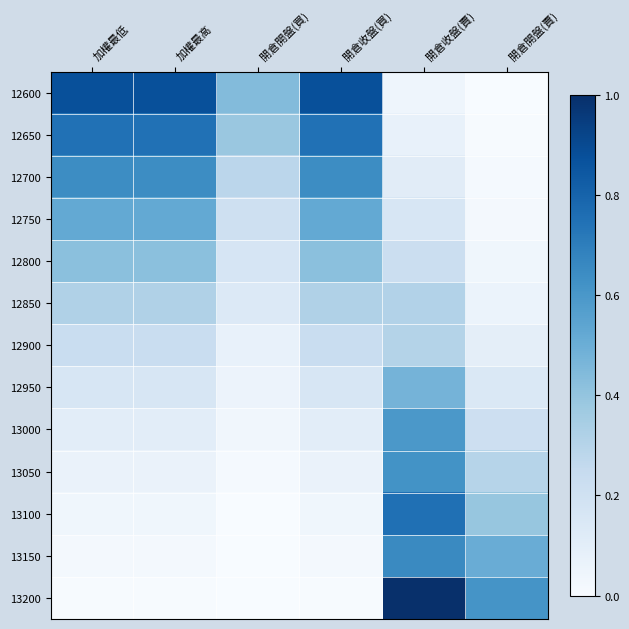

Rank the series at 加權最低 from lowest to highest value.

13200, 13150, 13100, 13050, 13000, 12950, 12900, 12850, 12800, 12750, 12700, 12650, 12600